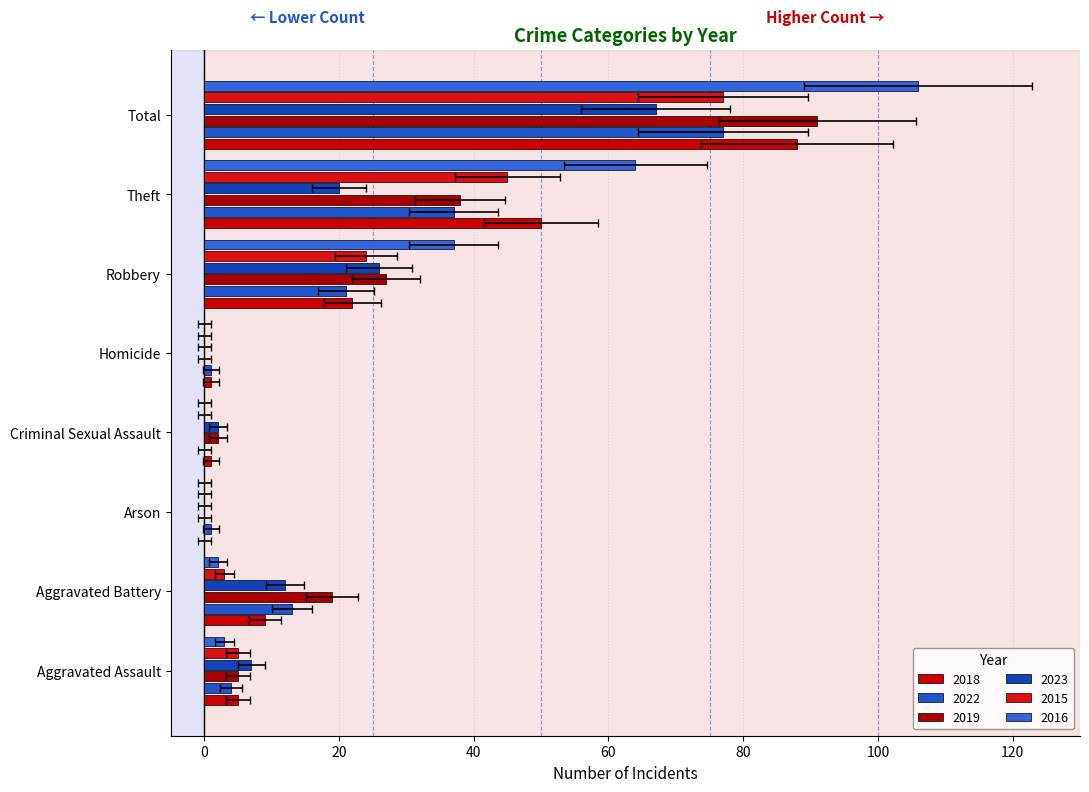

At which category does the chart reach its minimum across all series?

Arson